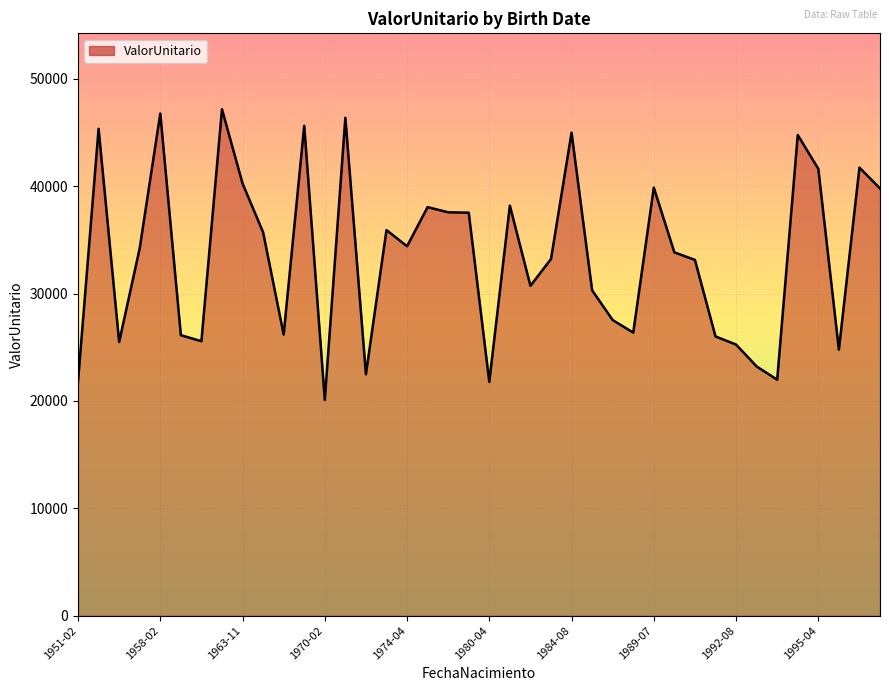

What is the difference between the maximum and second lowest values?

25384.1